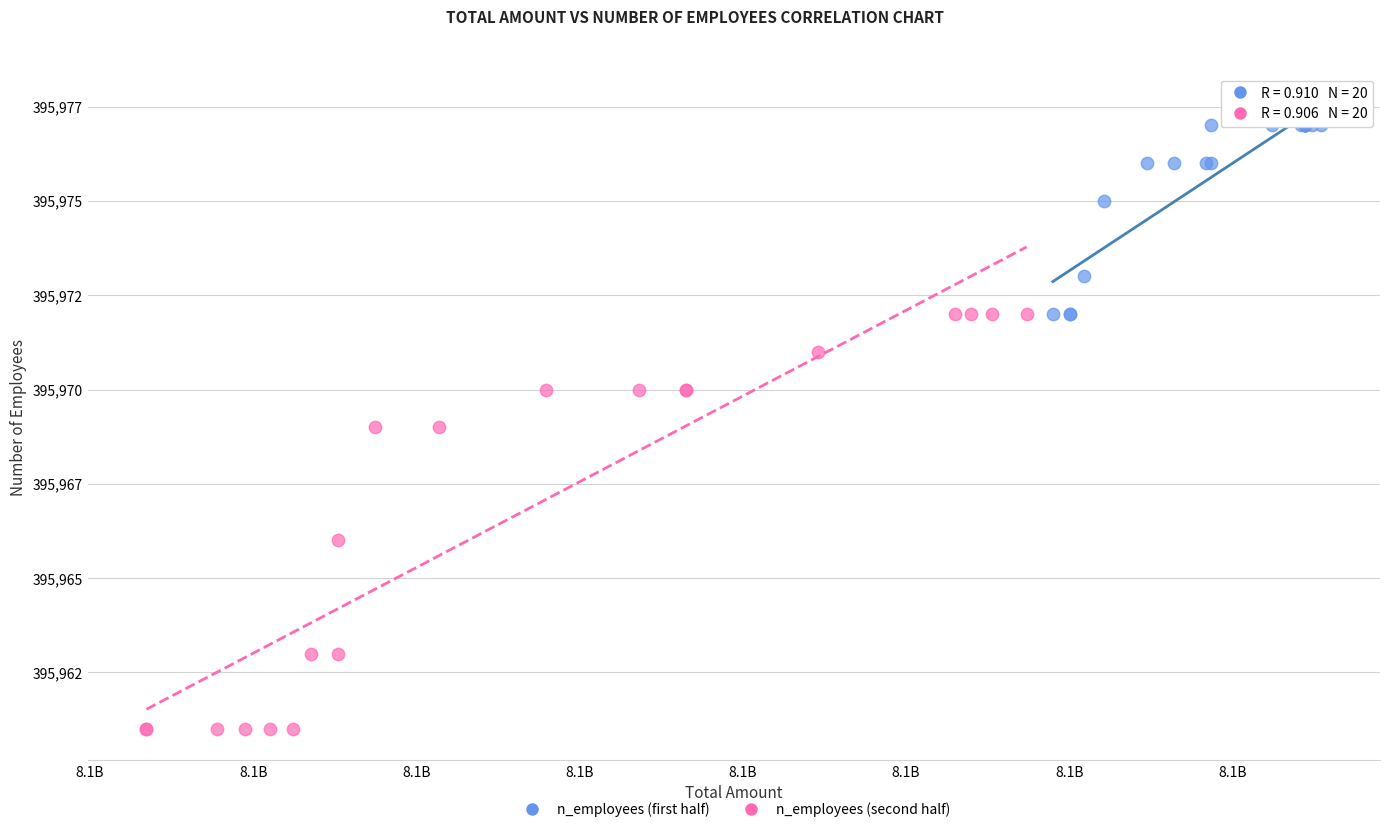

What are all the series names shown in the legend?

n_employees (first half), n_employees (second half)